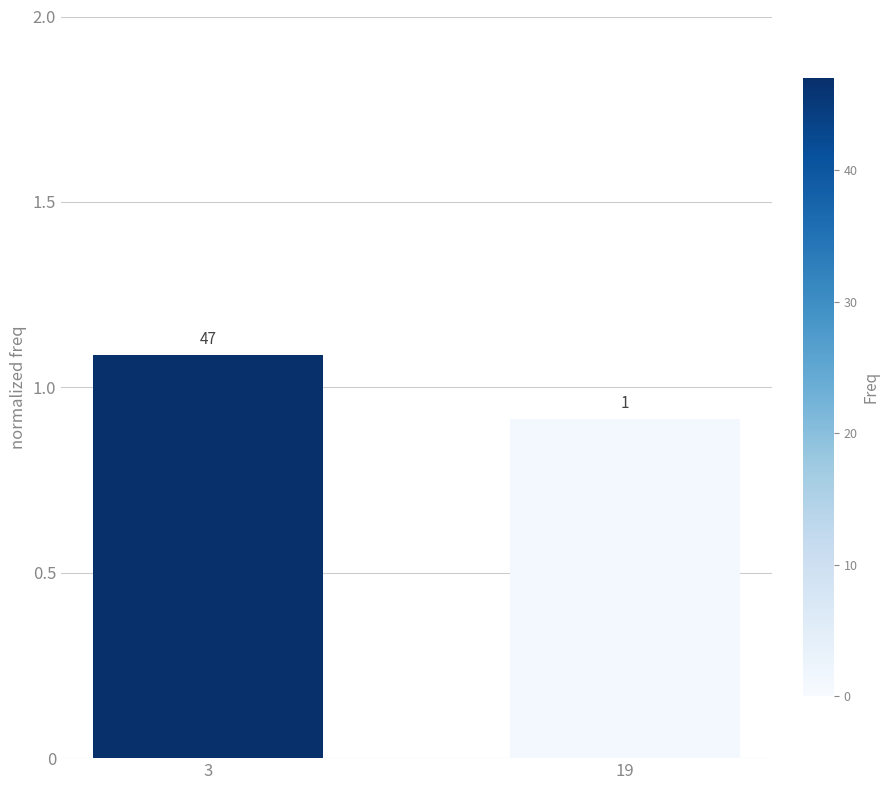

How many values are between 0 and 1?

1